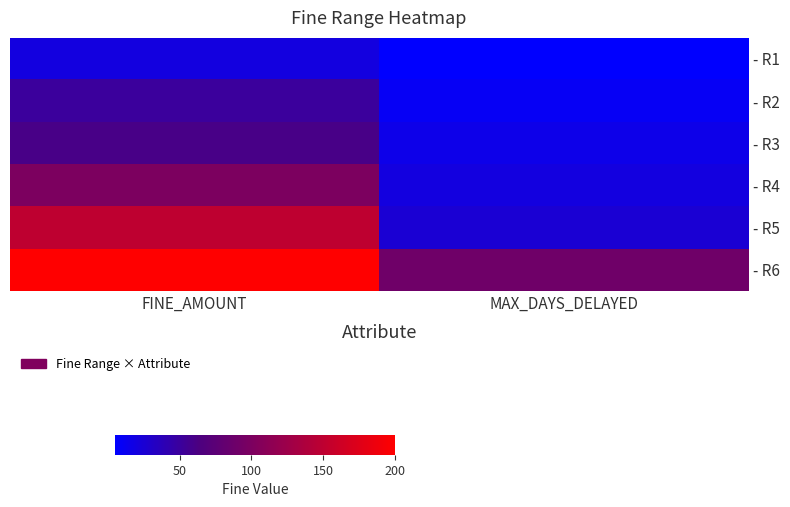

Which category has the highest value across all series?

FINE_AMOUNT